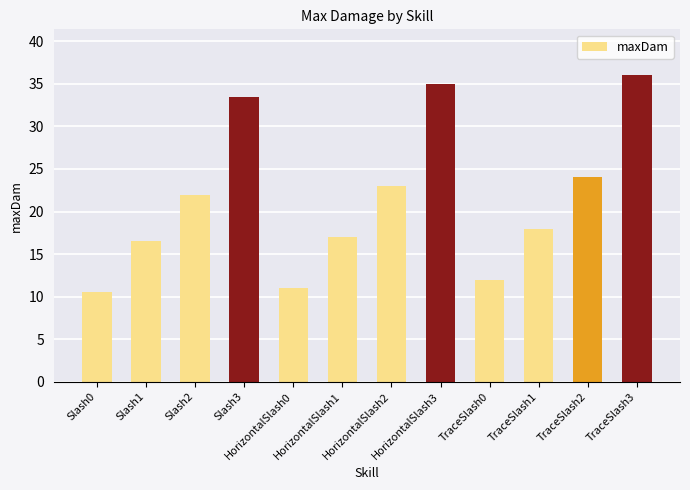

Which has a higher value, HorizontalSlash3 or Slash3?

HorizontalSlash3